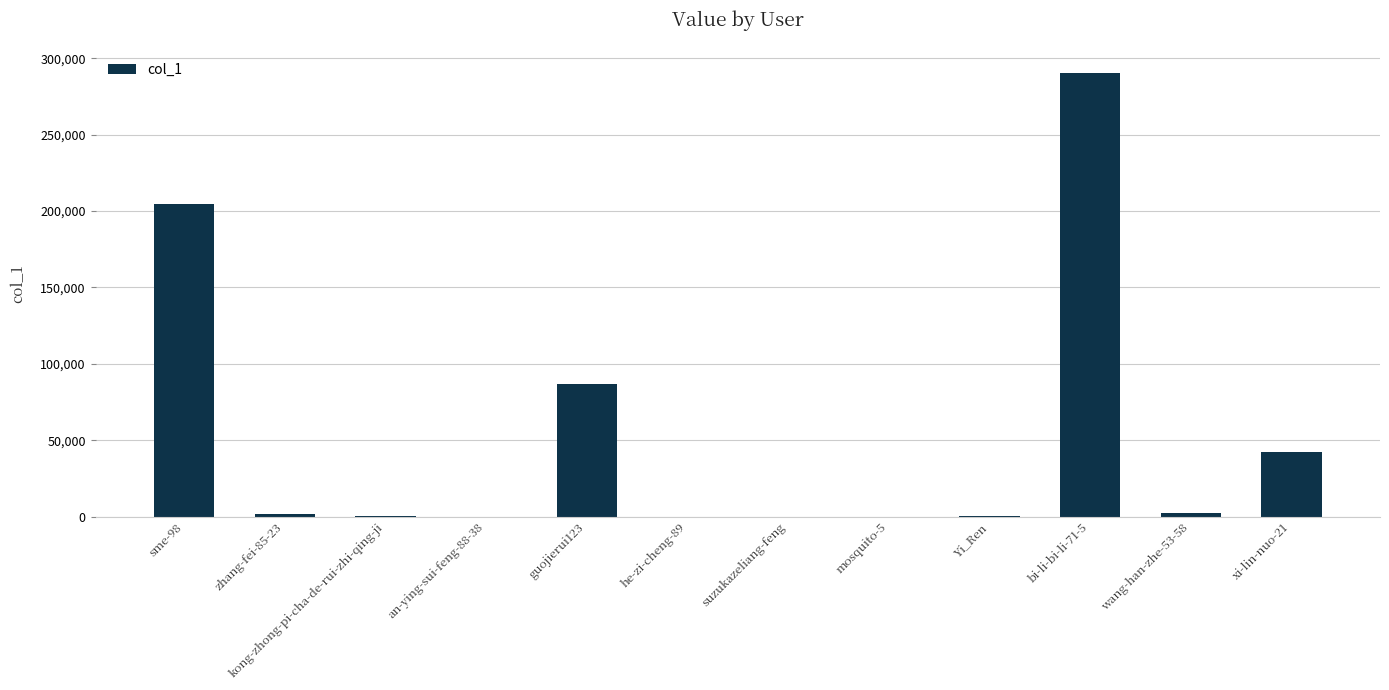

What is the sum of all values?

629797